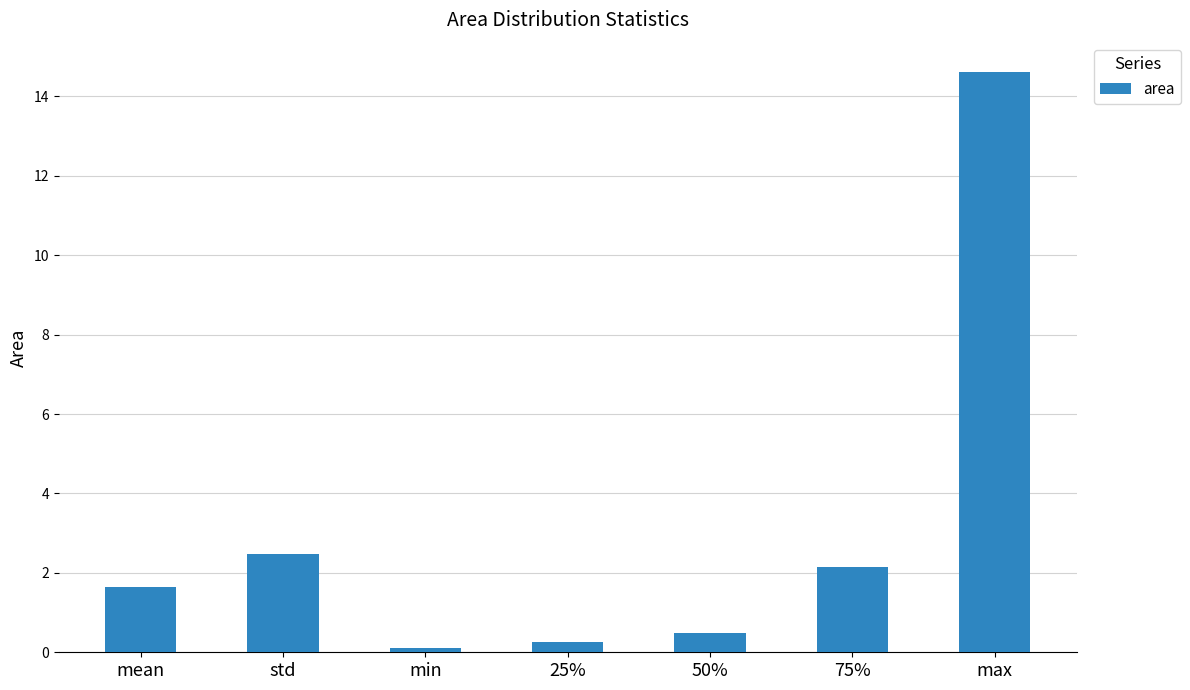

True or false: the data shows 20.8 at max.

False